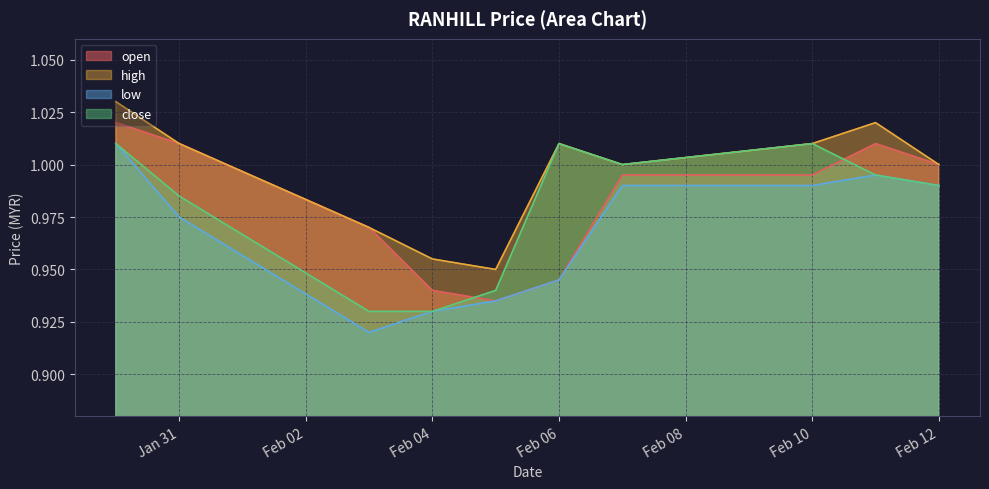

What is the difference between the maximum and minimum values in the close series?

0.1